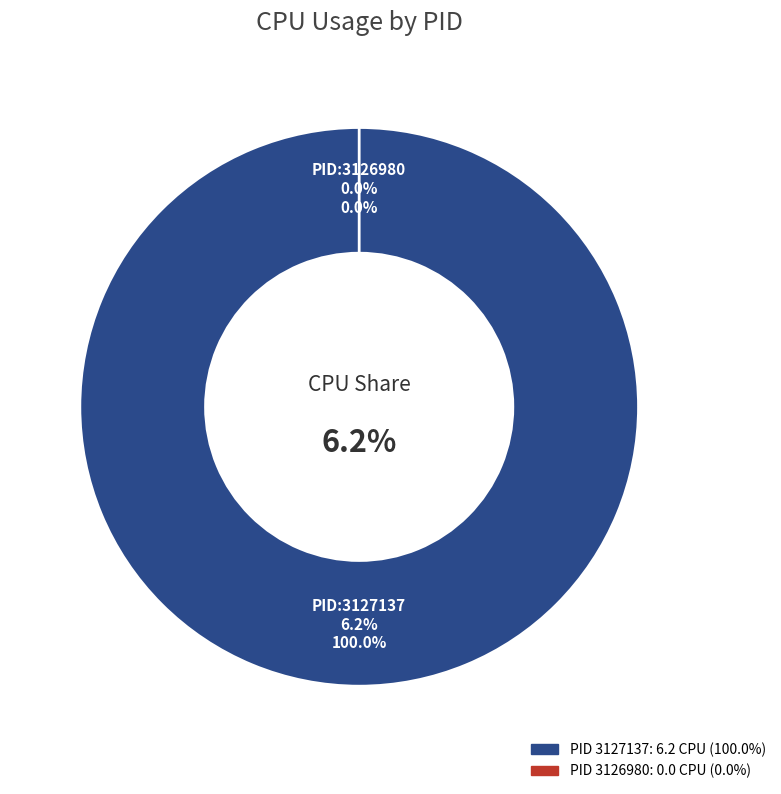

Combined, what portion of the pie is 3127137 and 3126980?

100.0%